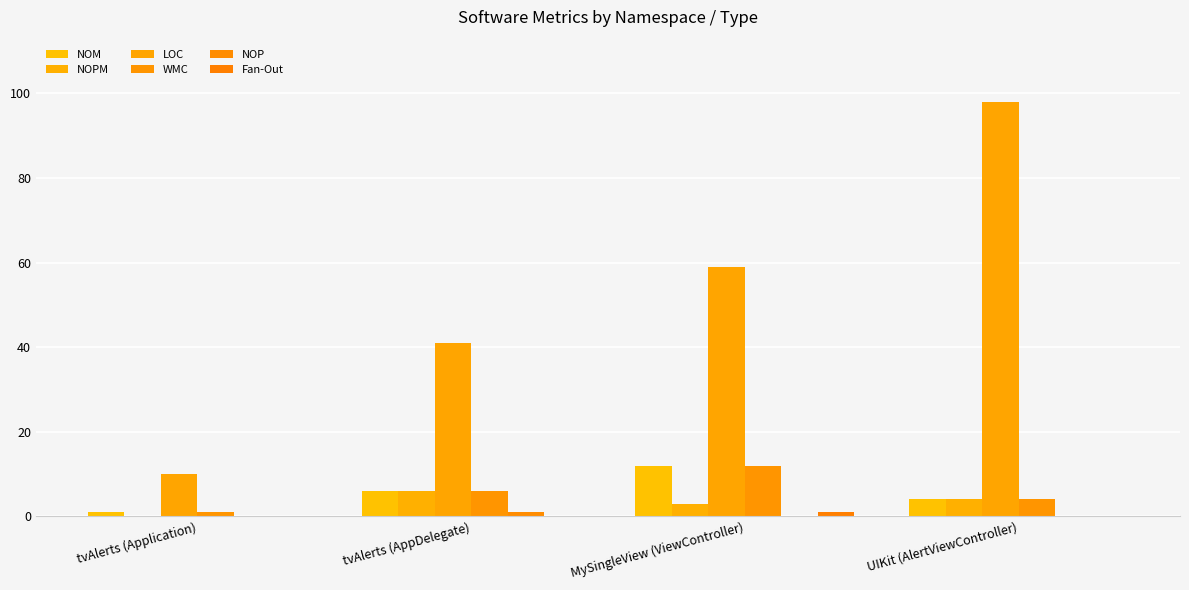

Is the value of NOPM at MySingleView (ViewController) greater than the value of NOM at MySingleView (ViewController)?

No